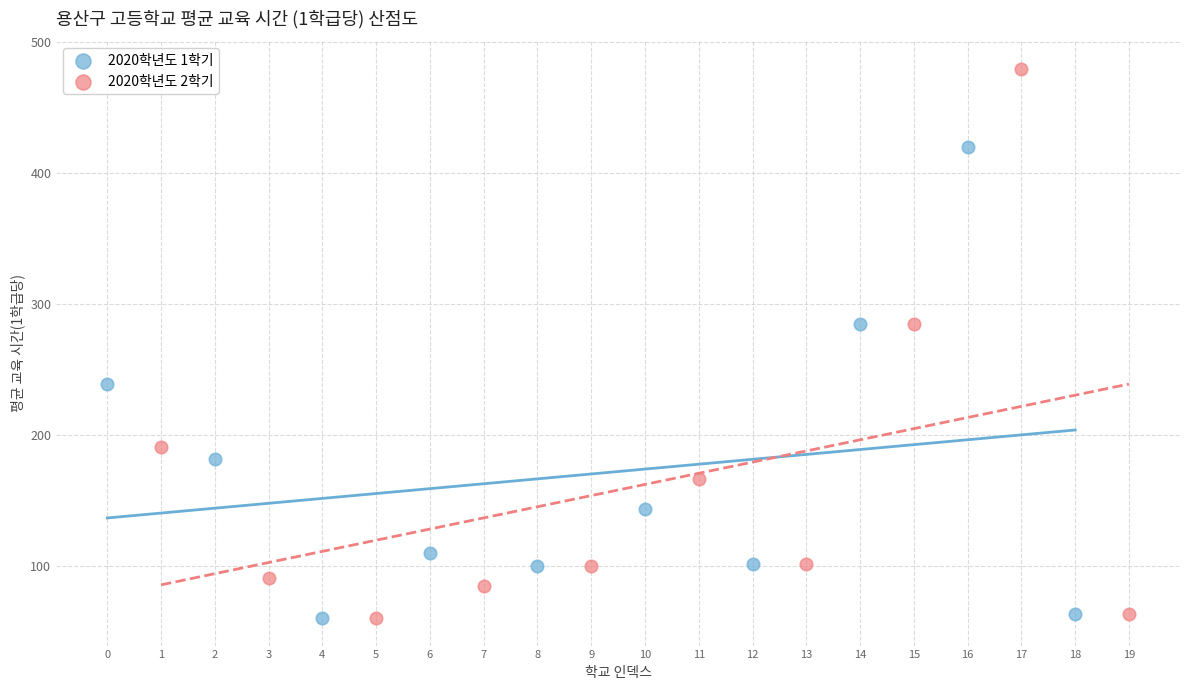

Which series has the widest spread of Y values?

2020학년도 2학기